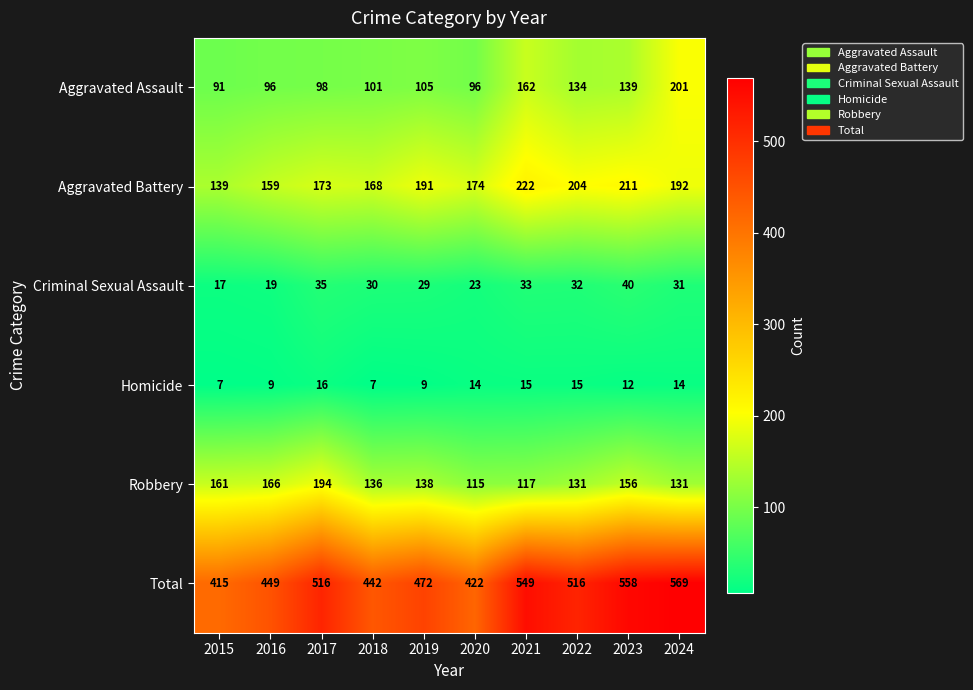

True or false: Aggravated Assault has a value of 96 at 2020.

True